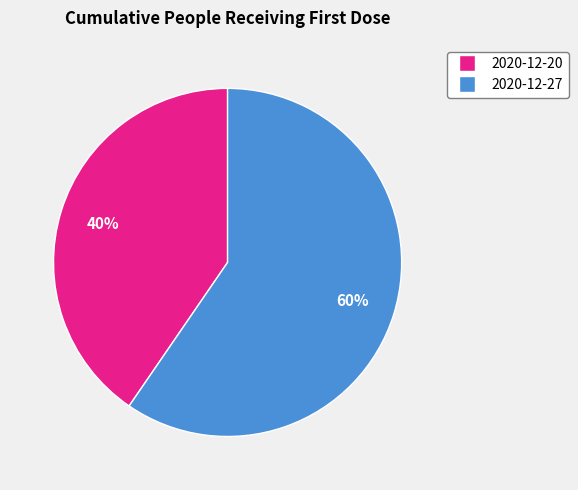

To the nearest percent, what percentage of the pie is 2020-12-20?

40%